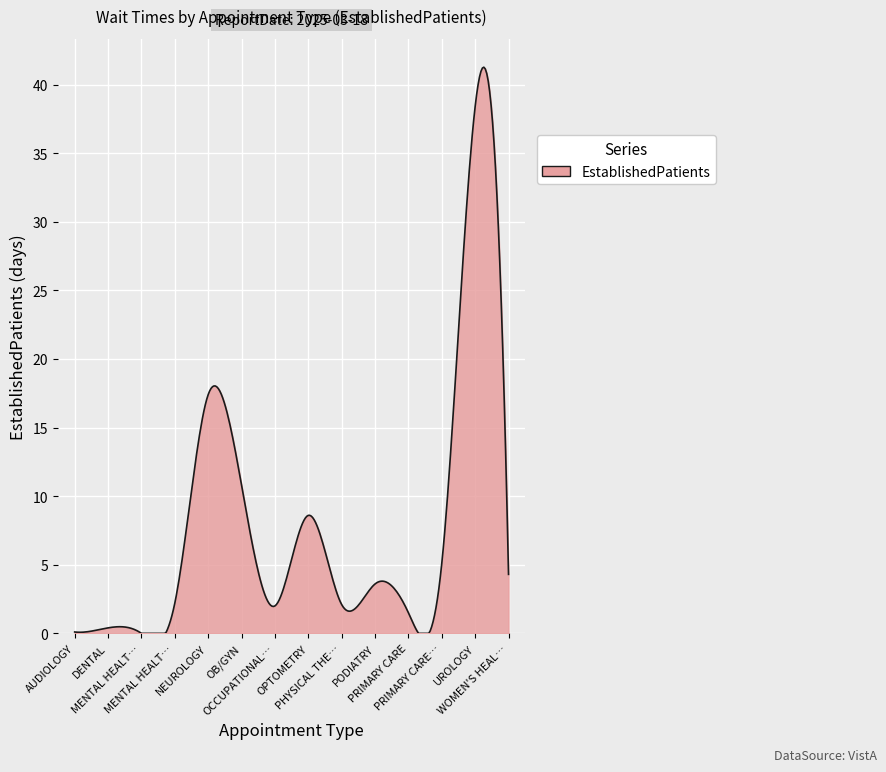

What is the maximum value shown in the chart?

41.3